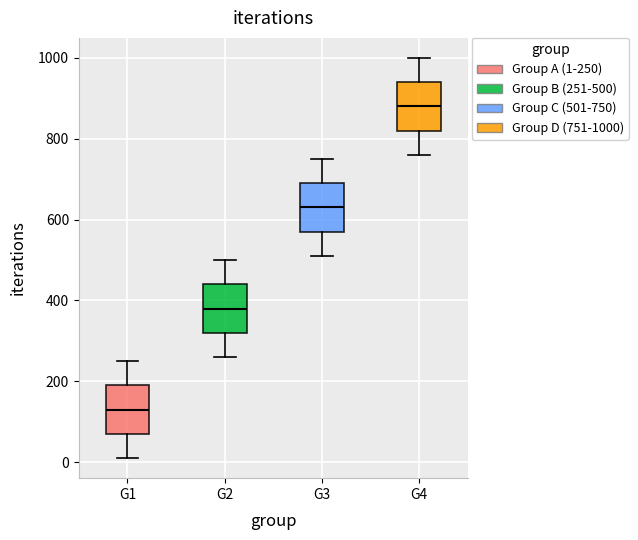

Where is the upper edge of the box for G4 on the y-axis? The values are not printed on the chart, so give them approximately, as read against the axis.

940